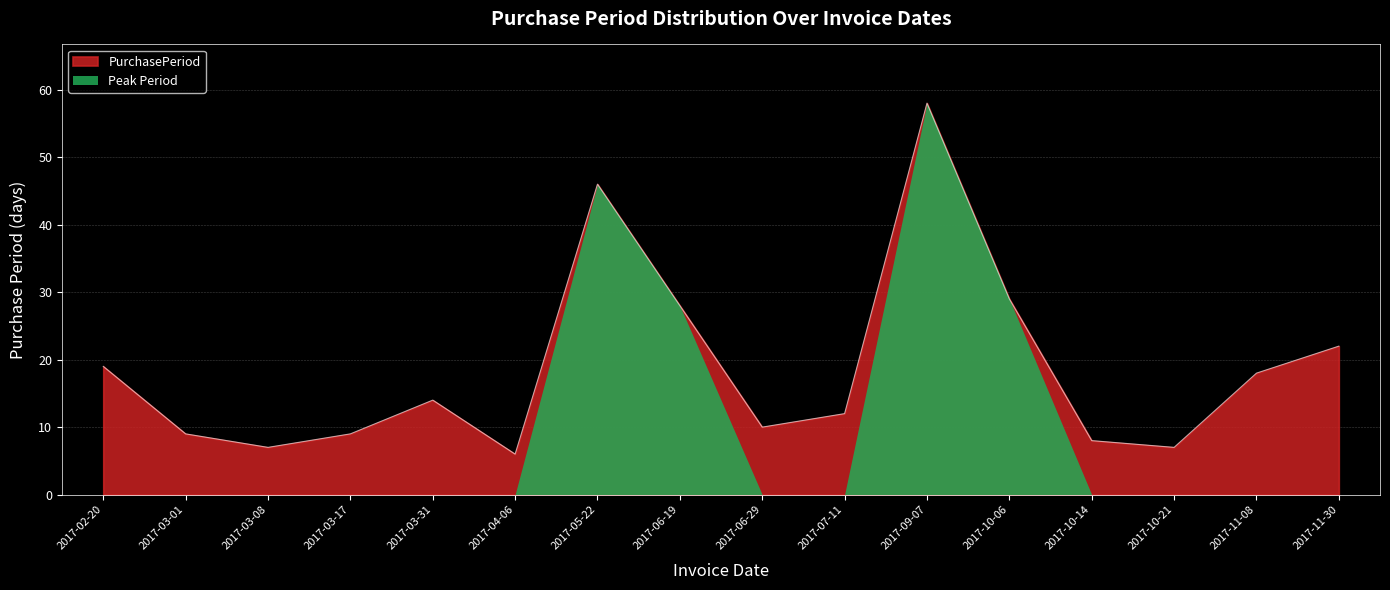

Reading left to right, list all the values displayed in this chart.

19	9	7	9	14	6	46	28	10	12	58	29	8	7	18	22